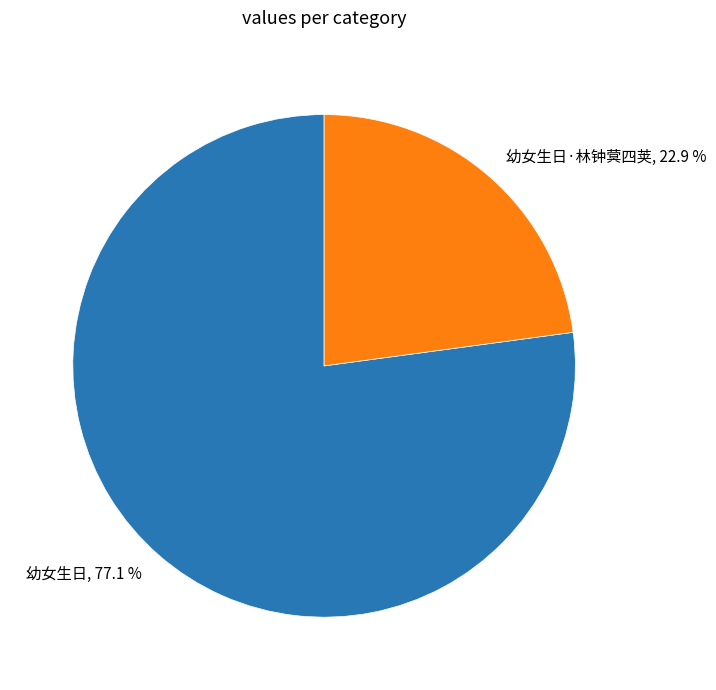

Which category has the biggest portion of the pie?

幼女生日